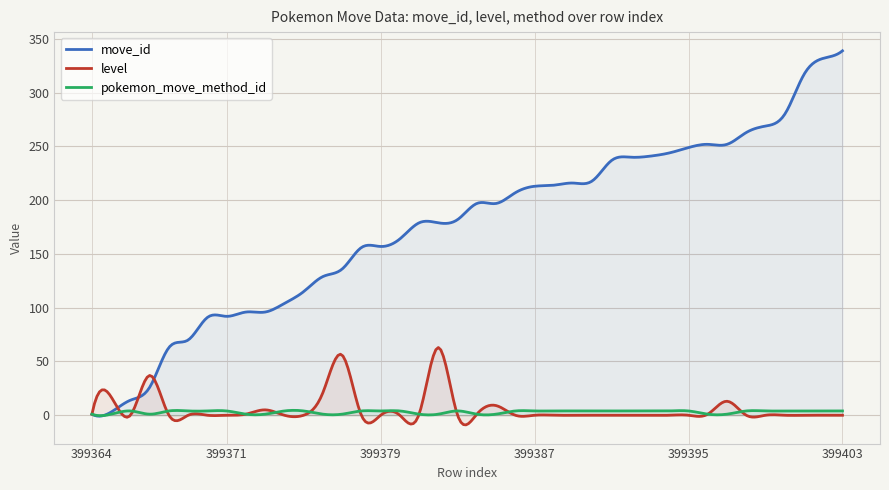

After their last crossing, which series has the higher values: move_id or level?

move_id